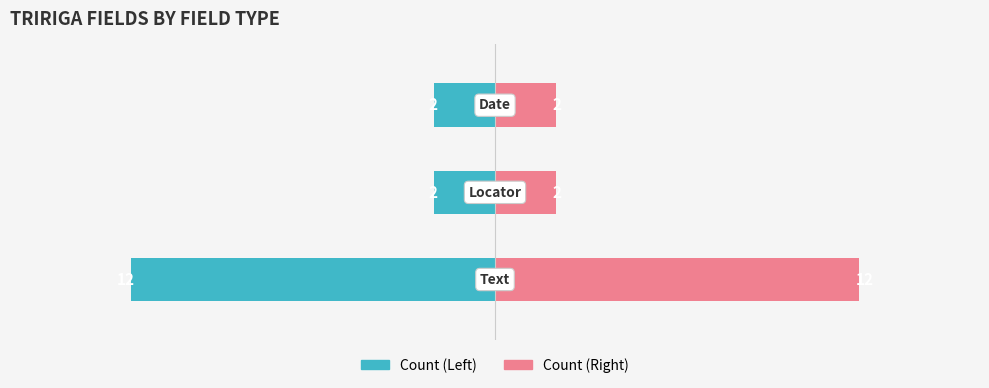

What is the difference between the Text / Locator values at 1 and 0?

10